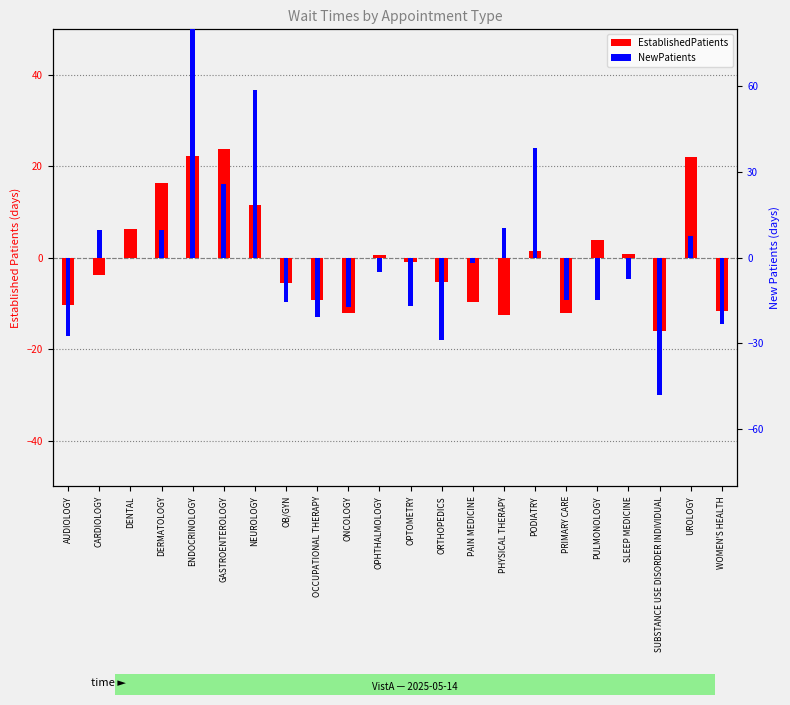

What is the difference between the highest and lowest values at NEUROLOGY?

47.3